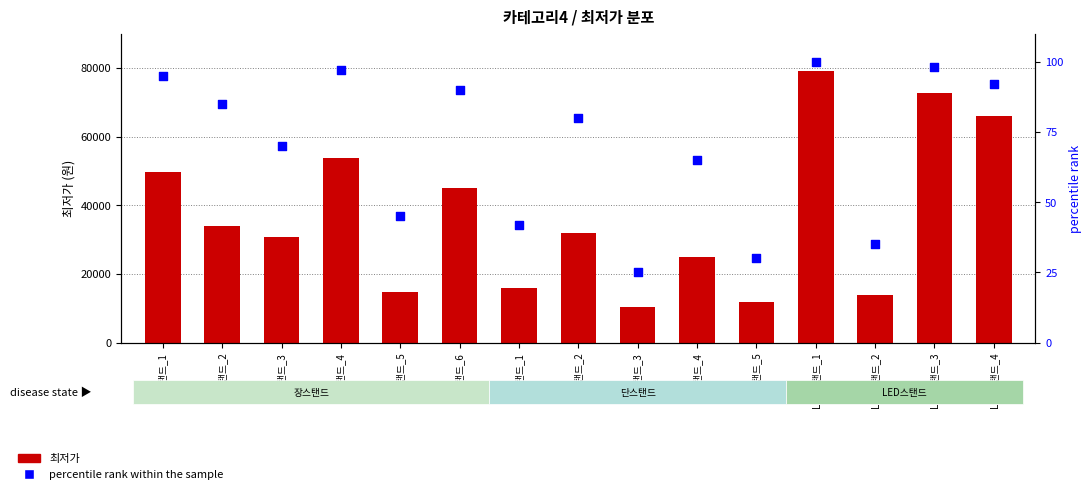

At how many categories does at least one series exceed 918?

15